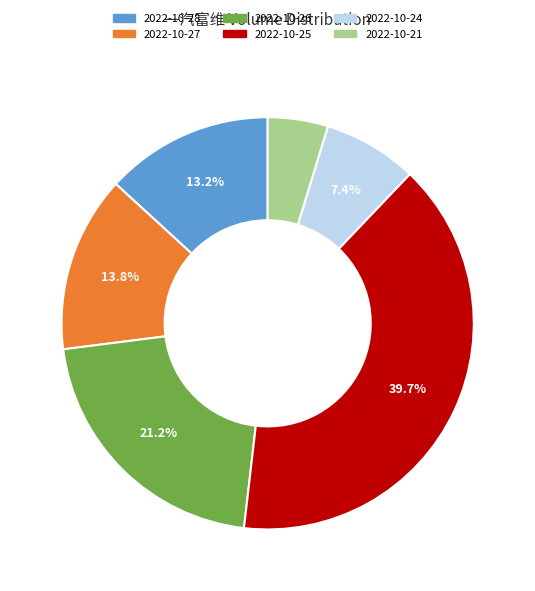

Which category has the smallest portion of the pie?

2022-10-21